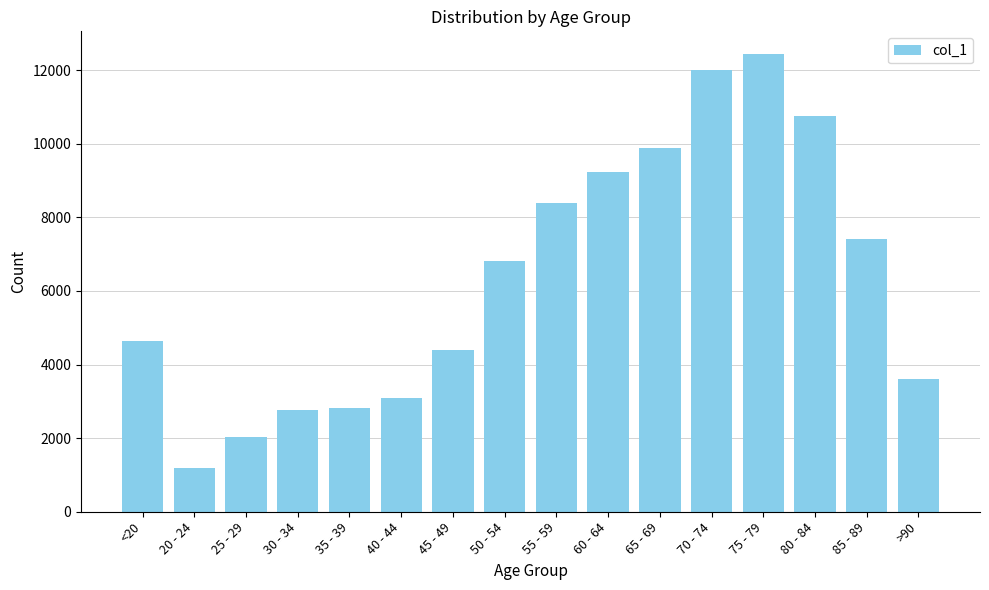

What is the difference between the maximum and minimum values?

11243